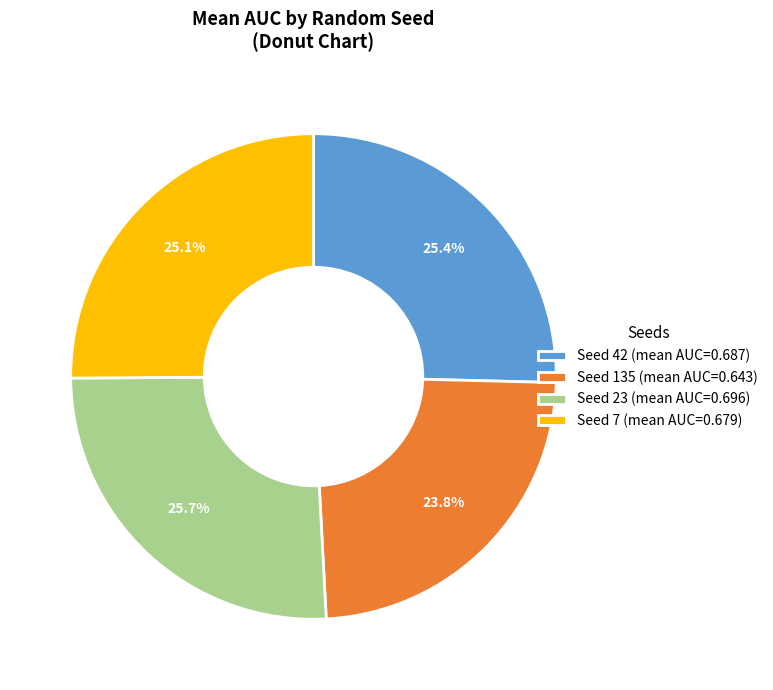

What portion of the pie excludes Seed 7 (mean AUC=0.679)?

74.9%